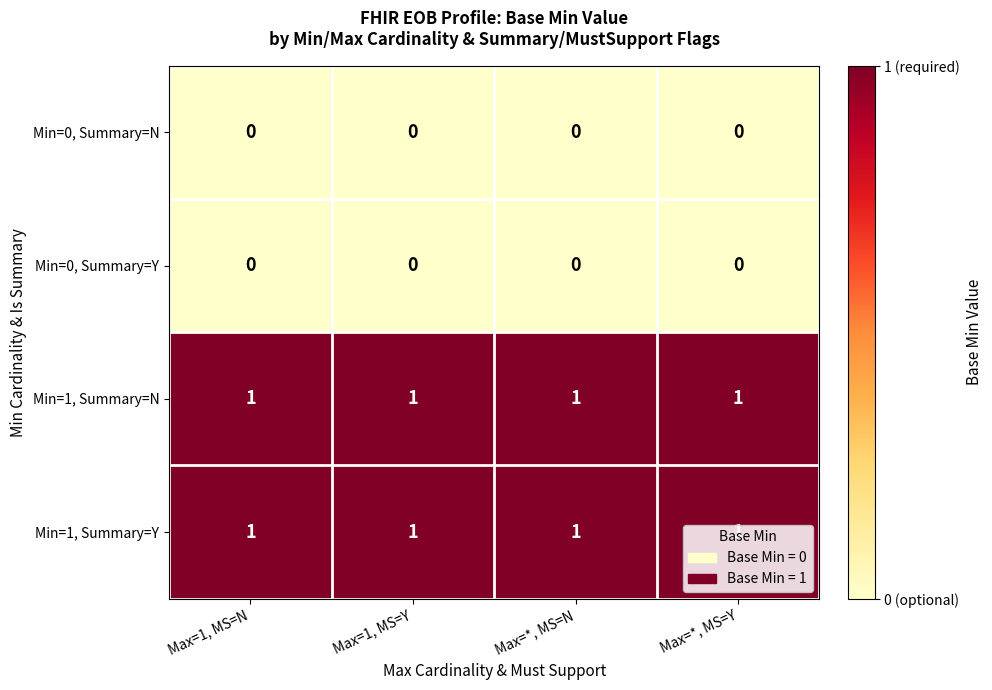

At how many categories does at least one series exceed 0?

4